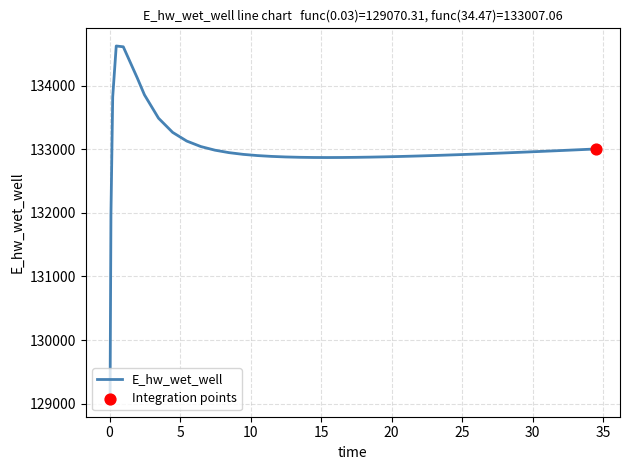

What is the difference between the maximum and minimum values?

5557.7